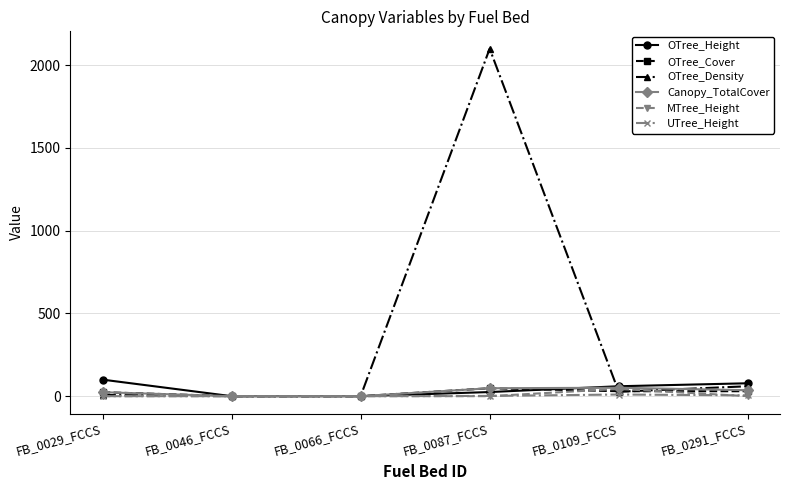

Does the chart display data point markers on the line(s)?

Yes